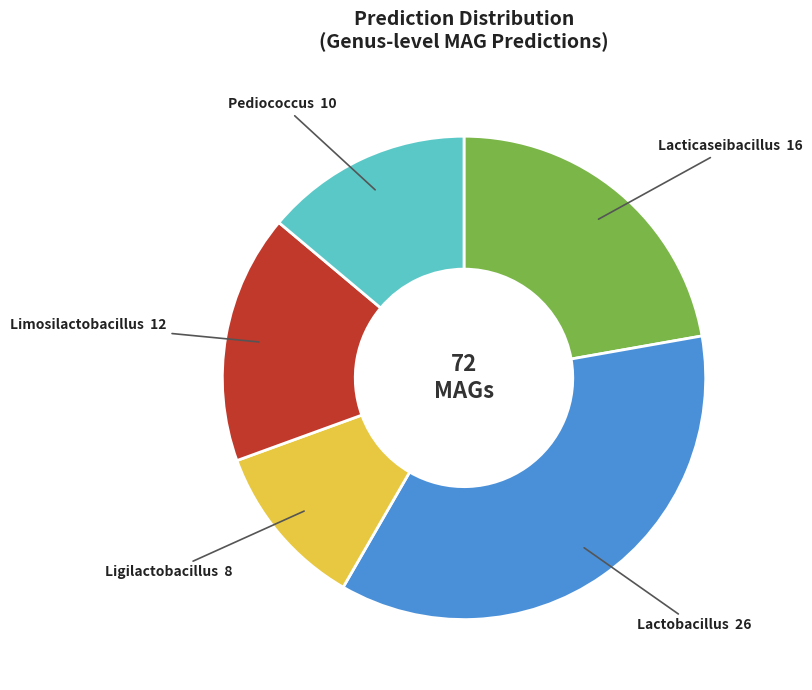

Does any single category account for the majority?

No